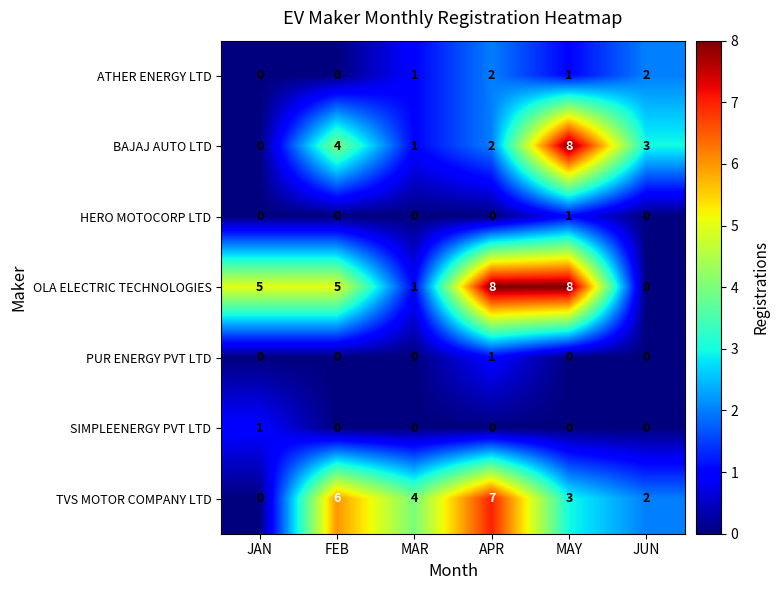

What is the total value across all series at MAY?

21